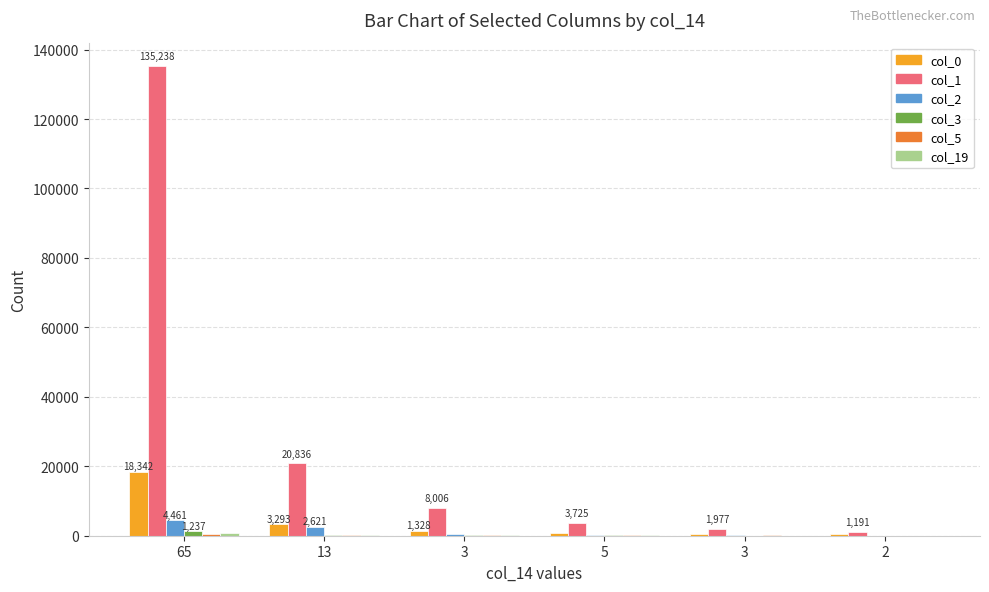

How many distinct data groups are displayed?

6